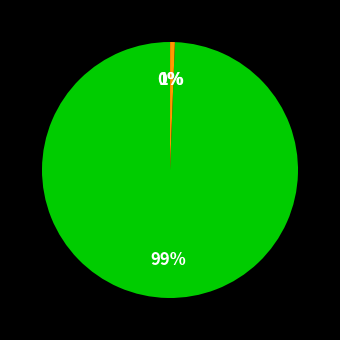

Is there any slice that represents more than half of the pie?

Yes